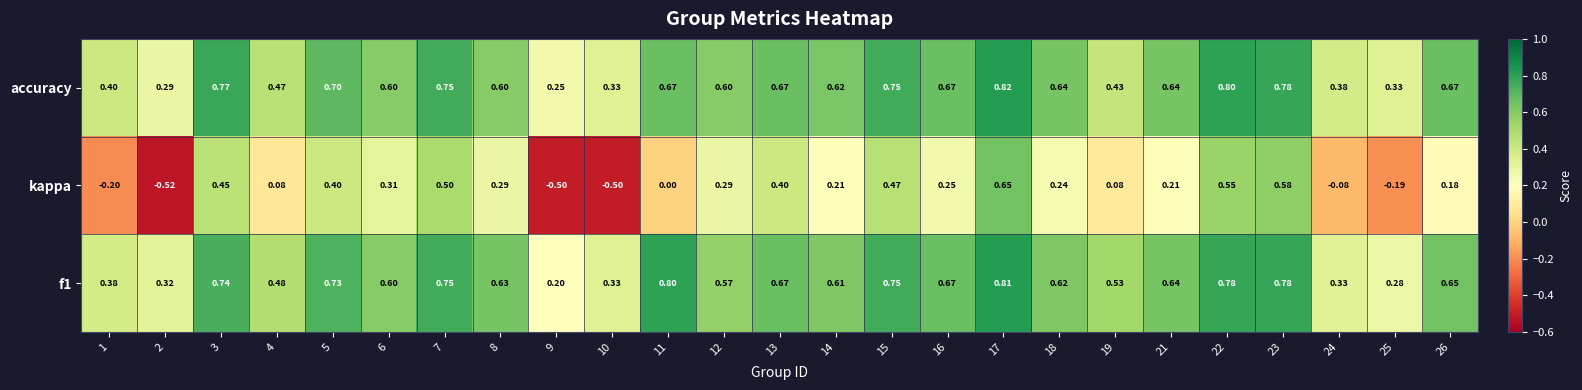

Which series has the largest total across all categories?

f1